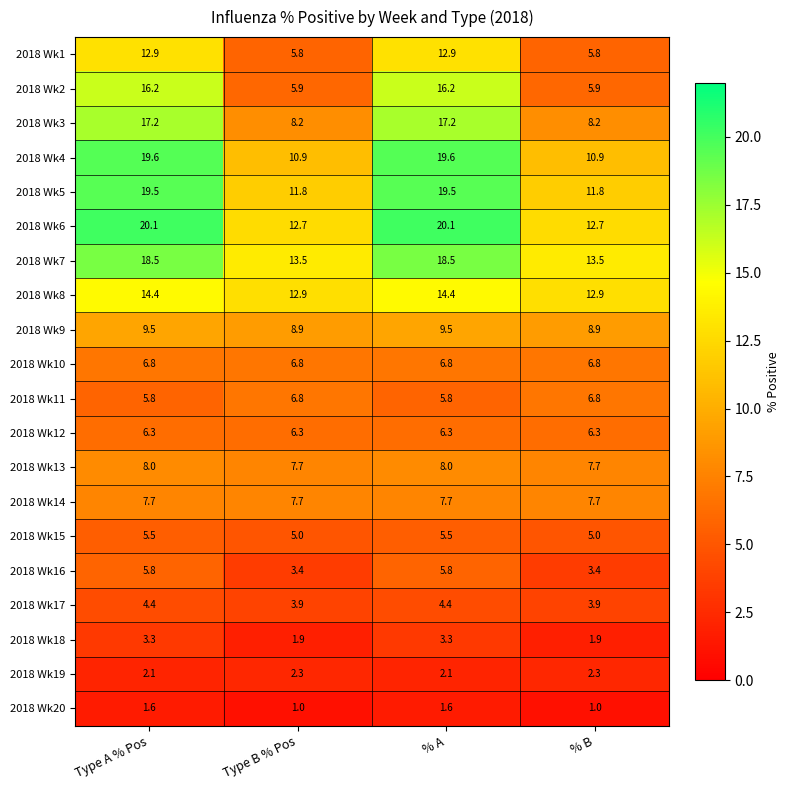

What is the total value across all series at Type A % Pos?

205.2